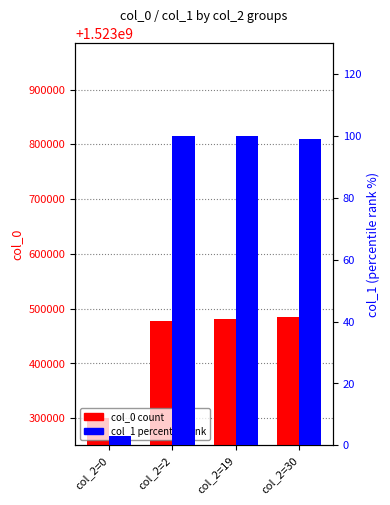

What value does the col_1 (percentile) series have at col_2=30, to the nearest 10?

100